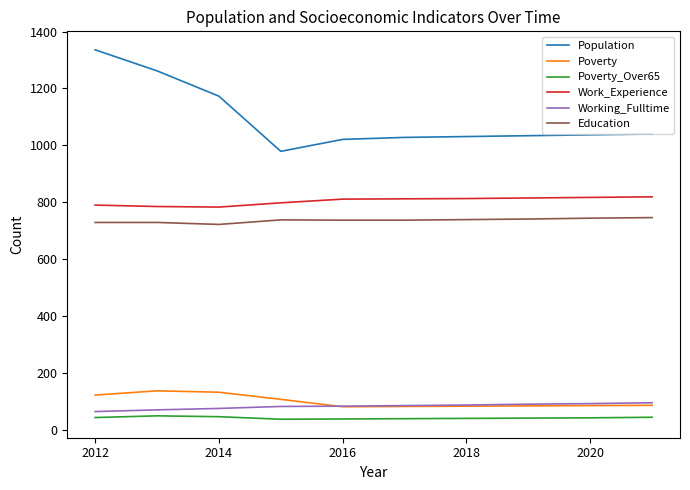

What is the maximum value shown in the chart?

1336